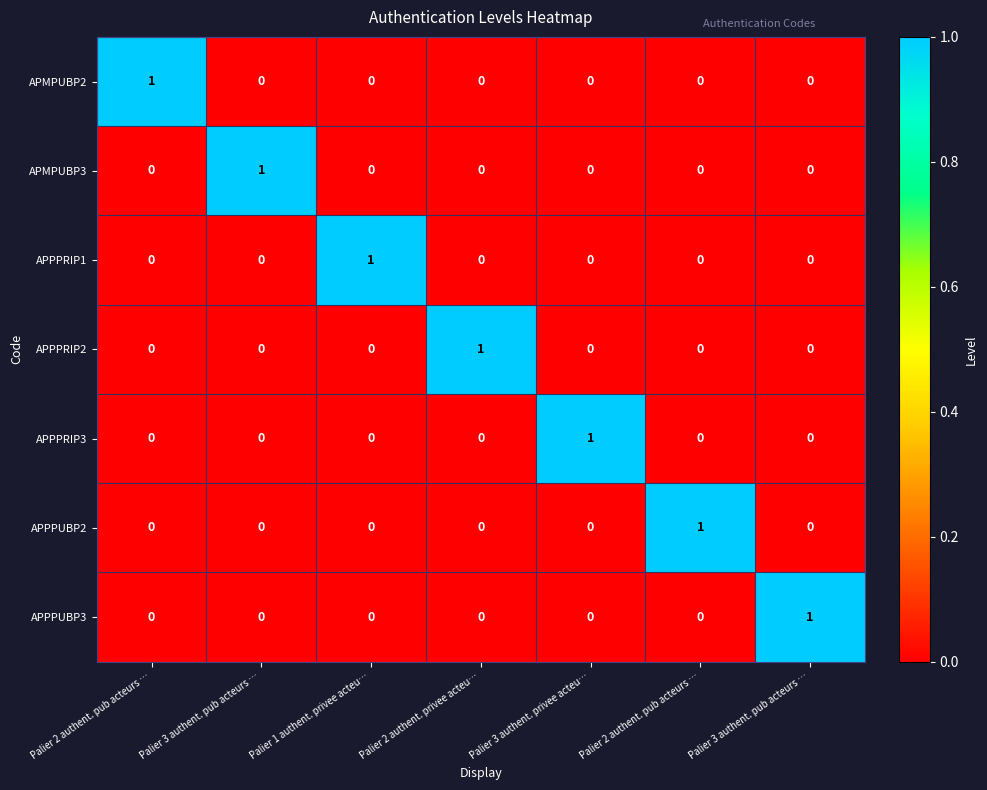

Reading right to left, transcribe all the data shown in this chart.

APMPUBP2: Palier 3 authent. pub acteurs …=0	Palier 2 authent. pub acteurs …=0	Palier 3 authent. privee acteu…=0	Palier 2 authent. privee acteu…=0	Palier 1 authent. privee acteu…=0	Palier 3 authent. pub acteurs …=0	Palier 2 authent. pub acteurs …=1
APMPUBP3: Palier 3 authent. pub acteurs …=0	Palier 2 authent. pub acteurs …=0	Palier 3 authent. privee acteu…=0	Palier 2 authent. privee acteu…=0	Palier 1 authent. privee acteu…=0	Palier 3 authent. pub acteurs …=1	Palier 2 authent. pub acteurs …=0
APPPRIP1: Palier 3 authent. pub acteurs …=0	Palier 2 authent. pub acteurs …=0	Palier 3 authent. privee acteu…=0	Palier 2 authent. privee acteu…=0	Palier 1 authent. privee acteu…=1	Palier 3 authent. pub acteurs …=0	Palier 2 authent. pub acteurs …=0
APPPRIP2: Palier 3 authent. pub acteurs …=0	Palier 2 authent. pub acteurs …=0	Palier 3 authent. privee acteu…=0	Palier 2 authent. privee acteu…=1	Palier 1 authent. privee acteu…=0	Palier 3 authent. pub acteurs …=0	Palier 2 authent. pub acteurs …=0
APPPRIP3: Palier 3 authent. pub acteurs …=0	Palier 2 authent. pub acteurs …=0	Palier 3 authent. privee acteu…=1	Palier 2 authent. privee acteu…=0	Palier 1 authent. privee acteu…=0	Palier 3 authent. pub acteurs …=0	Palier 2 authent. pub acteurs …=0
APPPUBP2: Palier 3 authent. pub acteurs …=0	Palier 2 authent. pub acteurs …=1	Palier 3 authent. privee acteu…=0	Palier 2 authent. privee acteu…=0	Palier 1 authent. privee acteu…=0	Palier 3 authent. pub acteurs …=0	Palier 2 authent. pub acteurs …=0
APPPUBP3: Palier 3 authent. pub acteurs …=1	Palier 2 authent. pub acteurs …=0	Palier 3 authent. privee acteu…=0	Palier 2 authent. privee acteu…=0	Palier 1 authent. privee acteu…=0	Palier 3 authent. pub acteurs …=0	Palier 2 authent. pub acteurs …=0